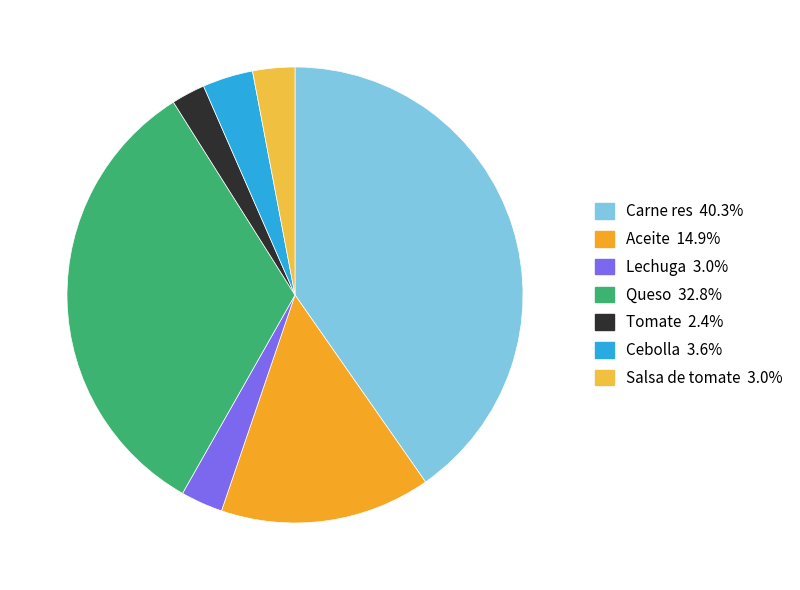

The Lechuga slice represents 17% of the pie. True or false?

False